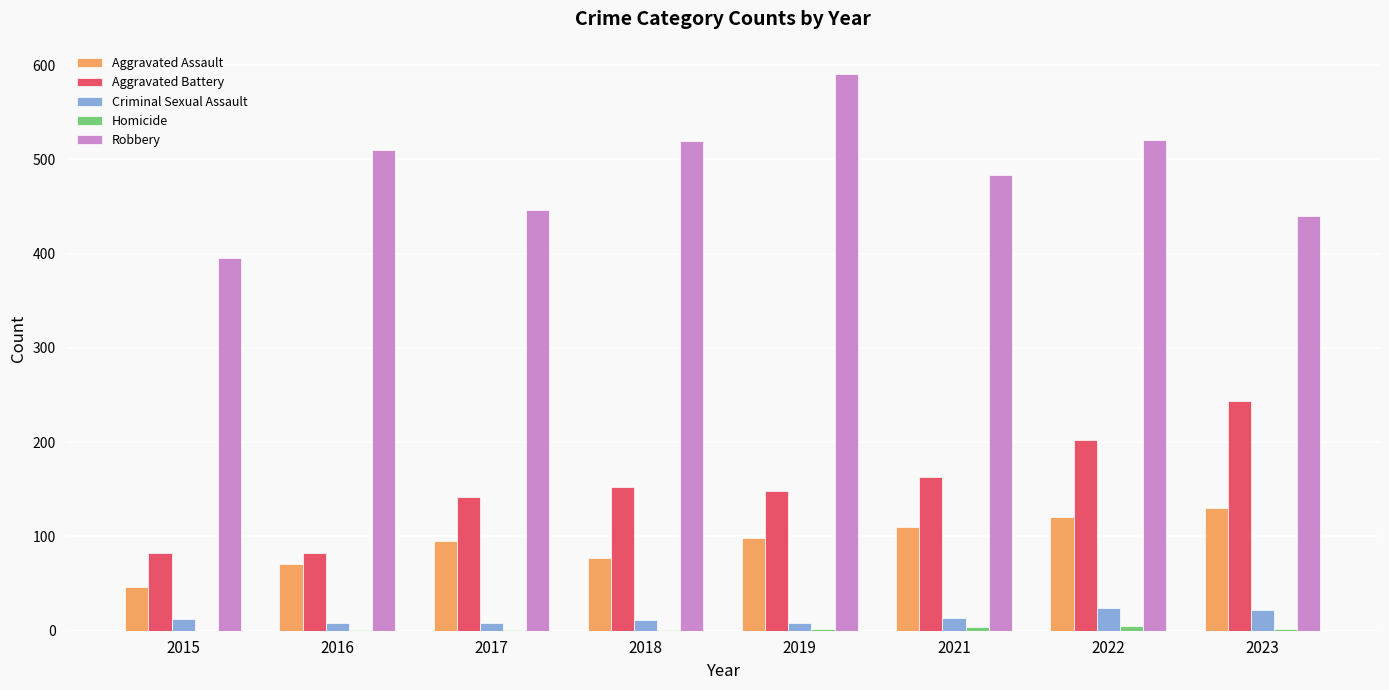

What is the average value of the Criminal Sexual Assault series?

13